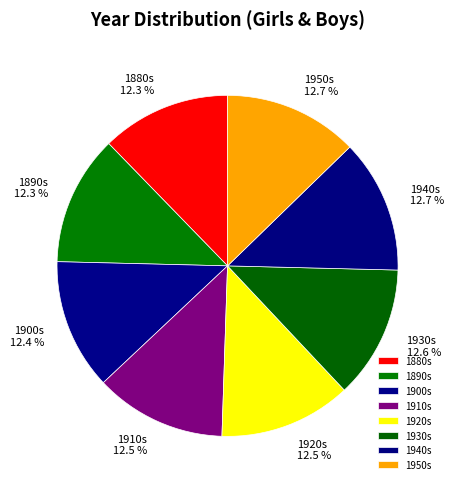

Approximately how many times larger is the value at 1890s compared to 1930s?

1.0